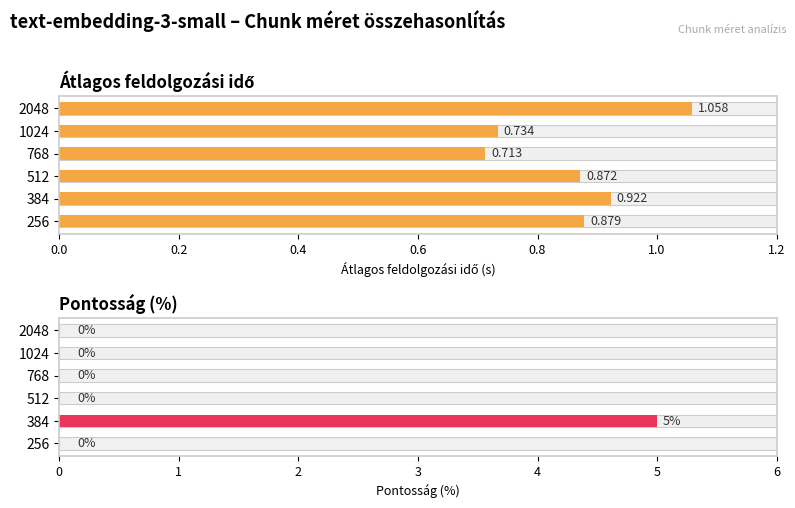

What is the difference between the maximum and second lowest values in the Átlagos_feldolgozási_idő series?

0.3